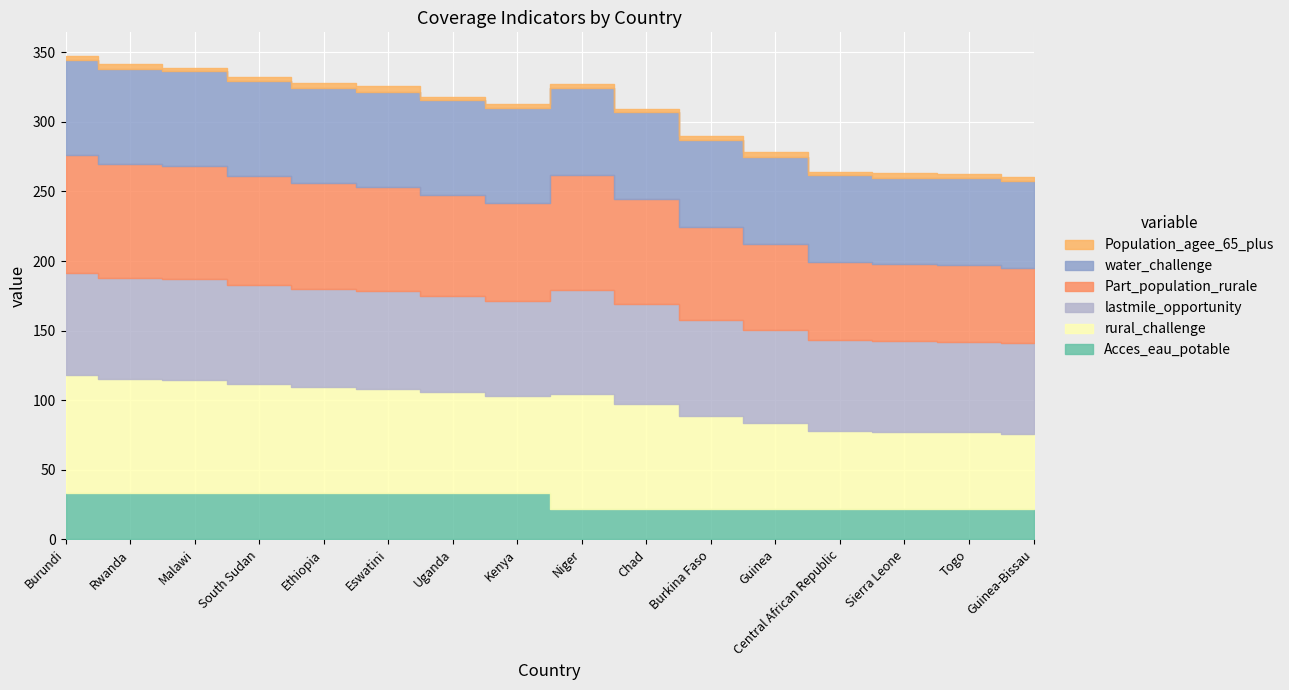

What is the value of the Part_population_rurale point at the 16th from the left?

54.1